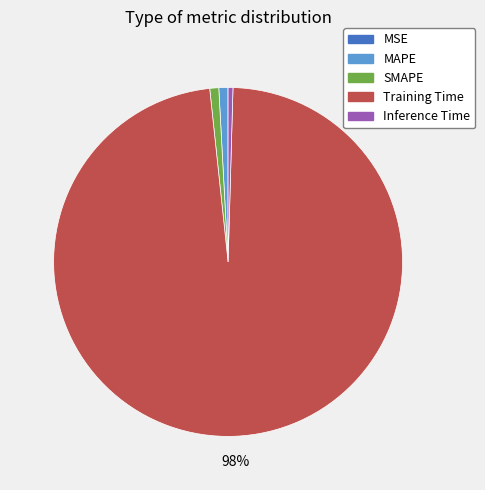

What is the largest slice in the pie chart?

Training Time